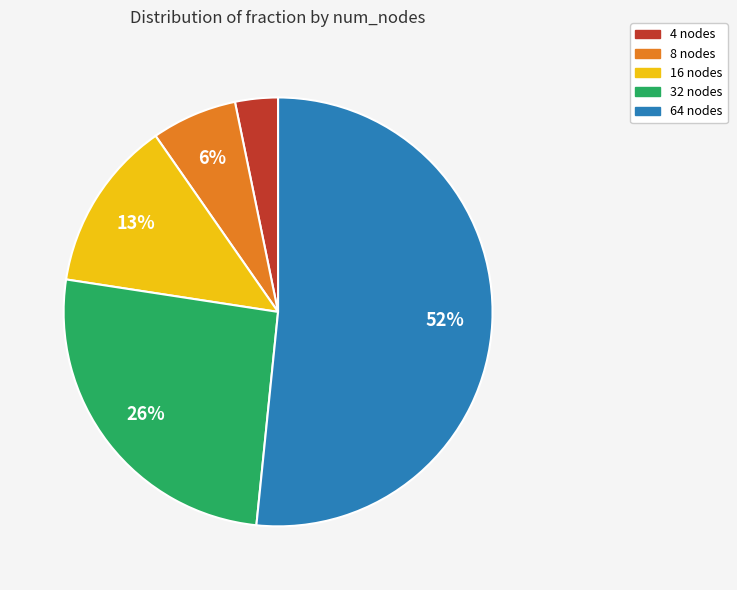

Which has a higher value, 32 nodes or 64 nodes?

64 nodes